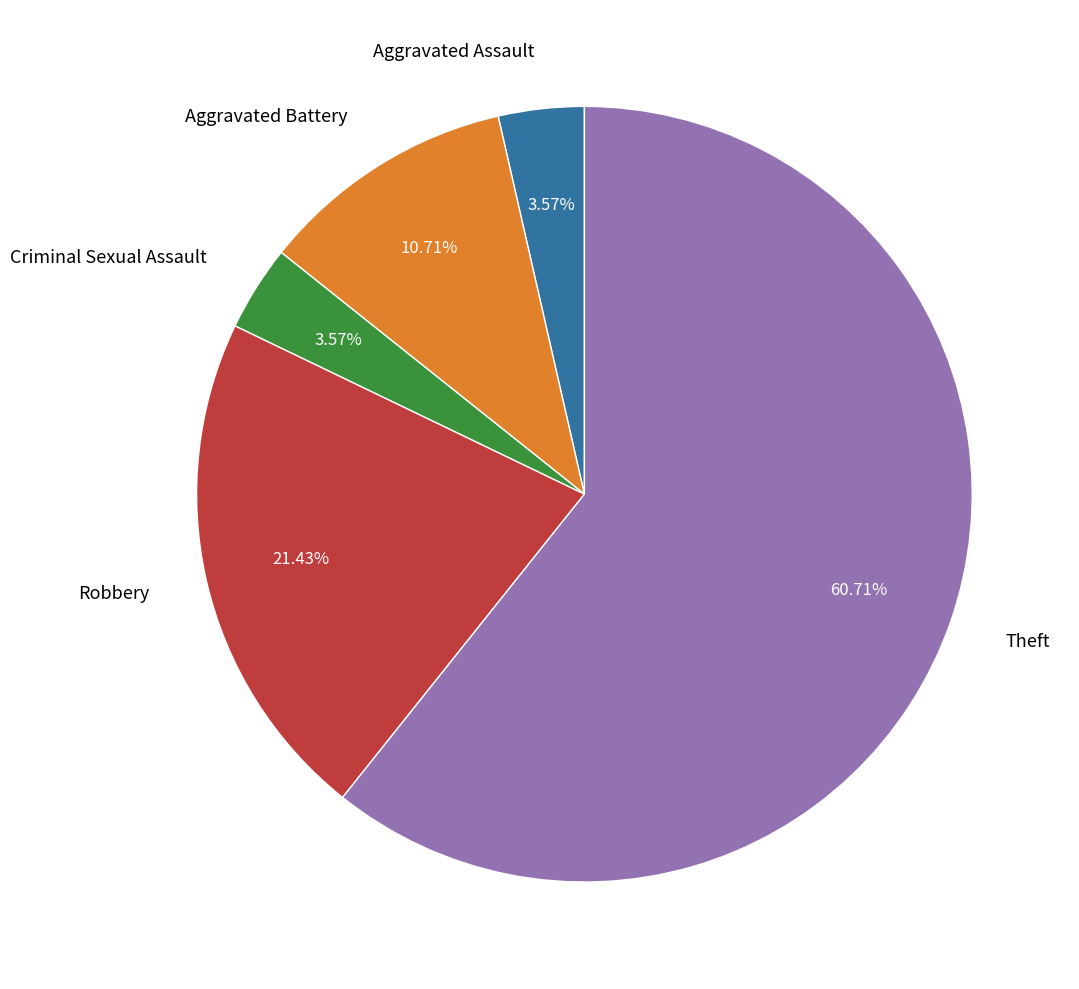

To the nearest percent, what is the average slice percentage?

20%